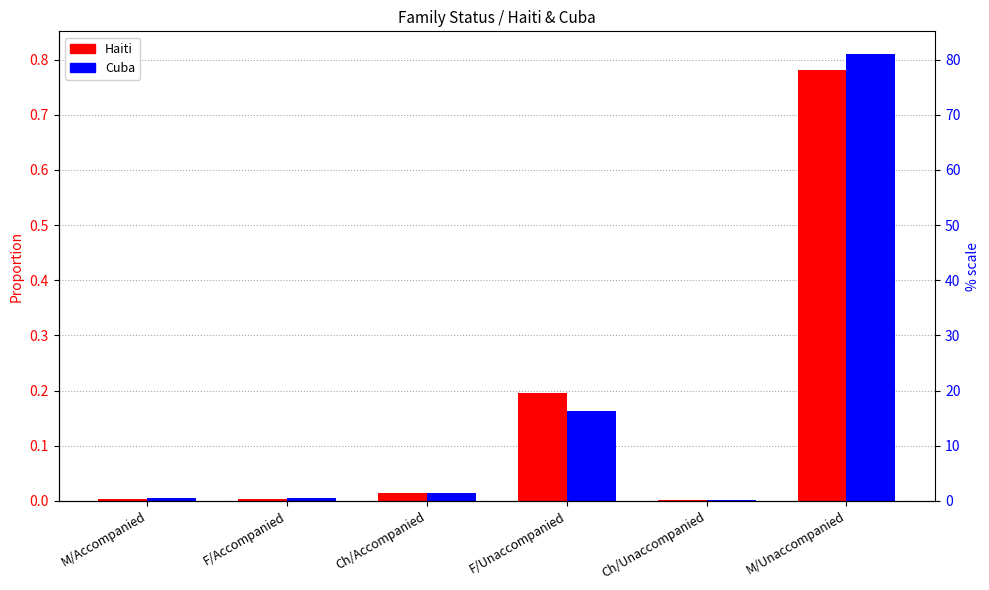

Which has a higher value, M/Accompanied or Ch/Unaccompanied?

M/Accompanied